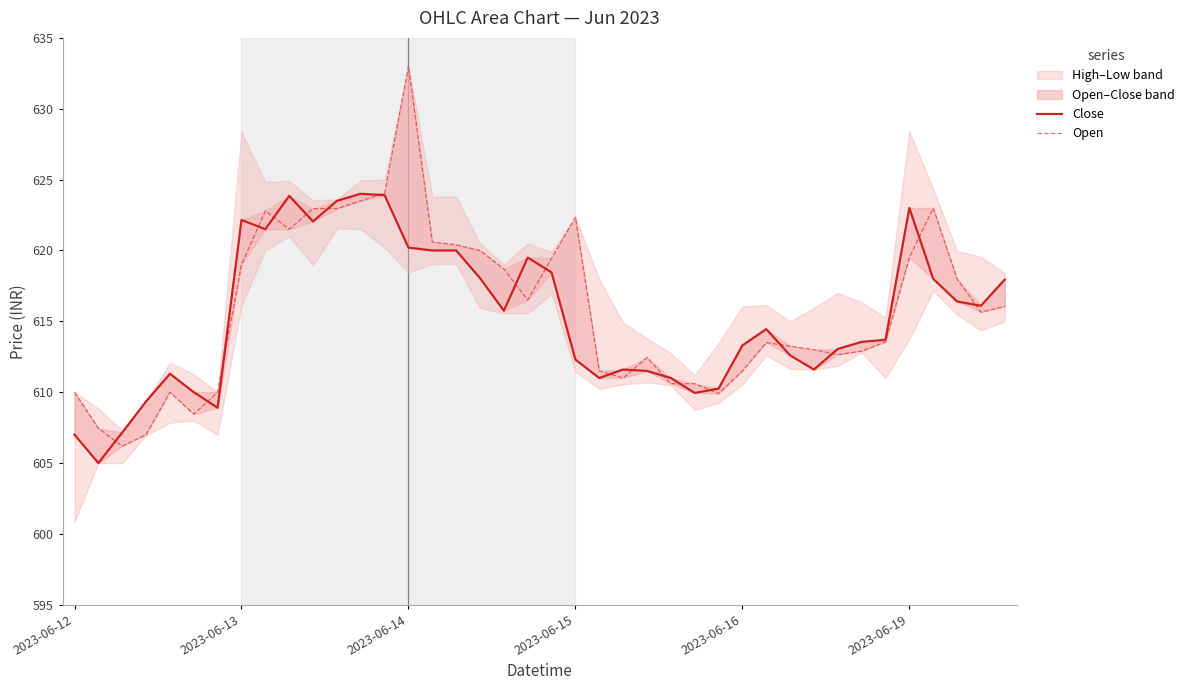

At which category is the sum across all series the highest?

2023-06-14